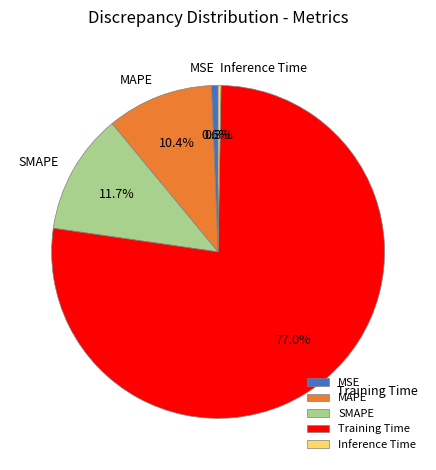

Combined, what portion of the pie is MAPE and MSE?

11.0%